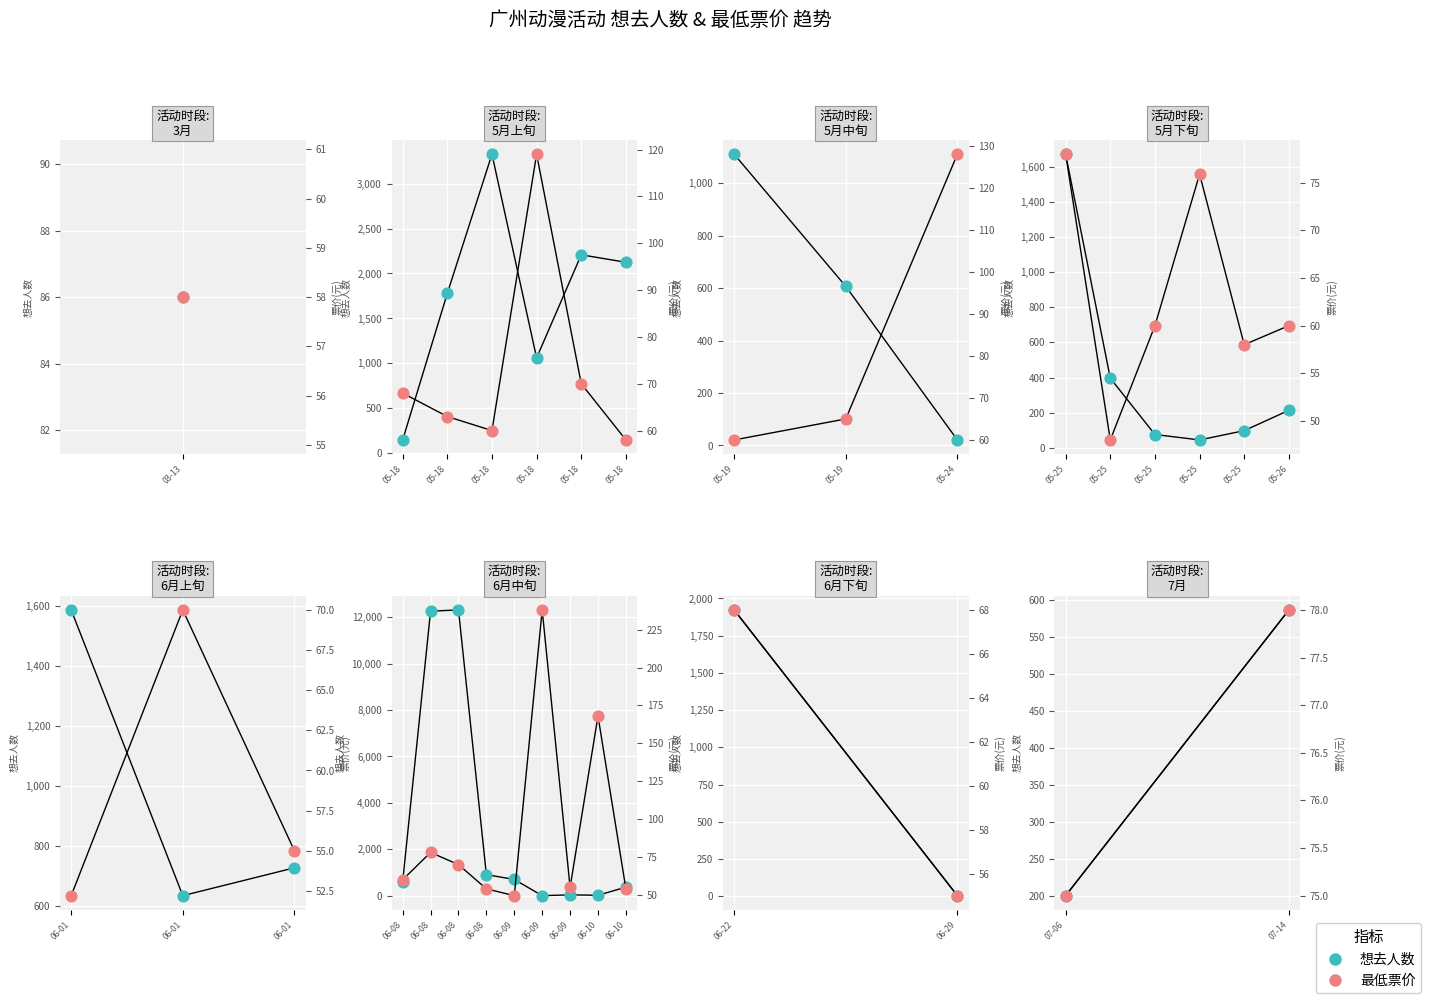

Which series has the widest spread of Y values?

想去人数